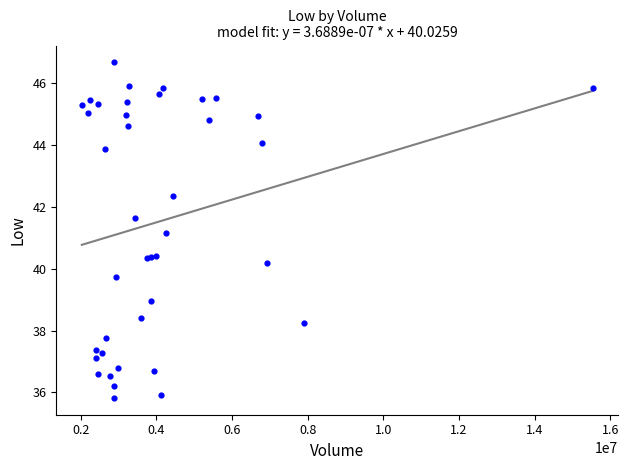

What Y value in the scatter plot is closest to 41?

41.2